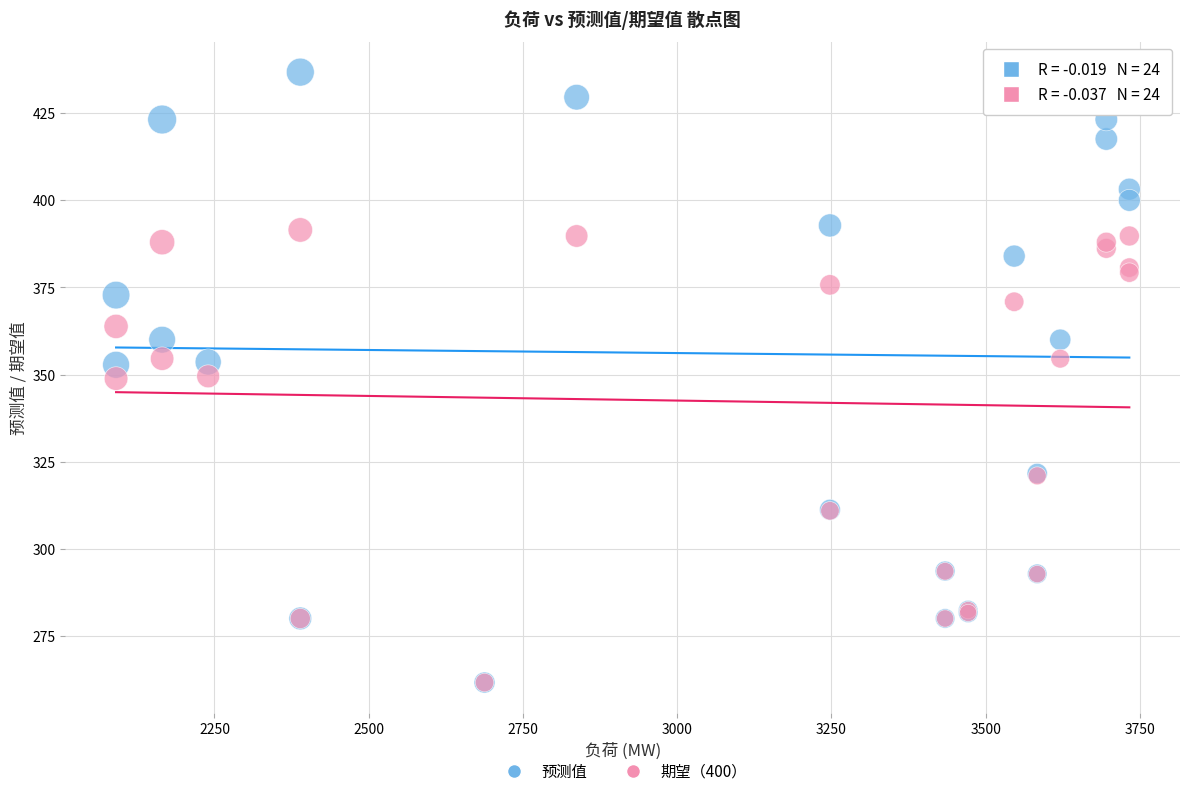

Which series has the largest Y range (max minus min)?

预测值